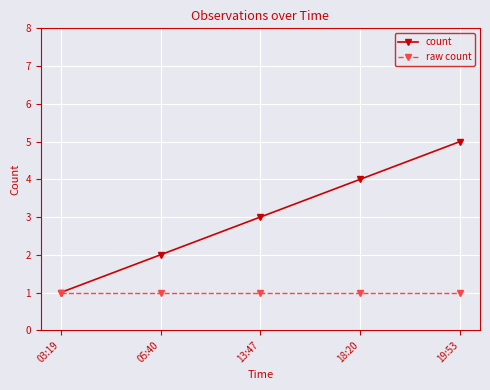

At which category is the sum across all series the highest?

19:53